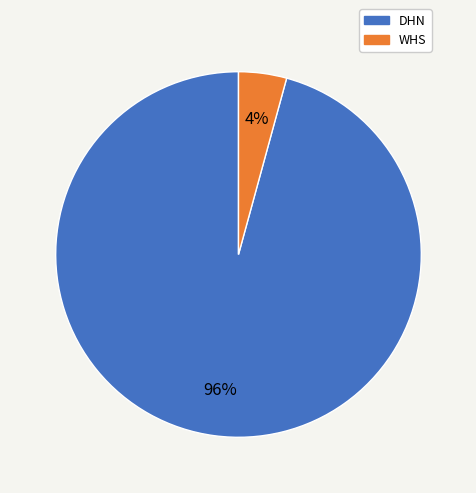

Is the sum of WHS and DHN greater than half?

Yes